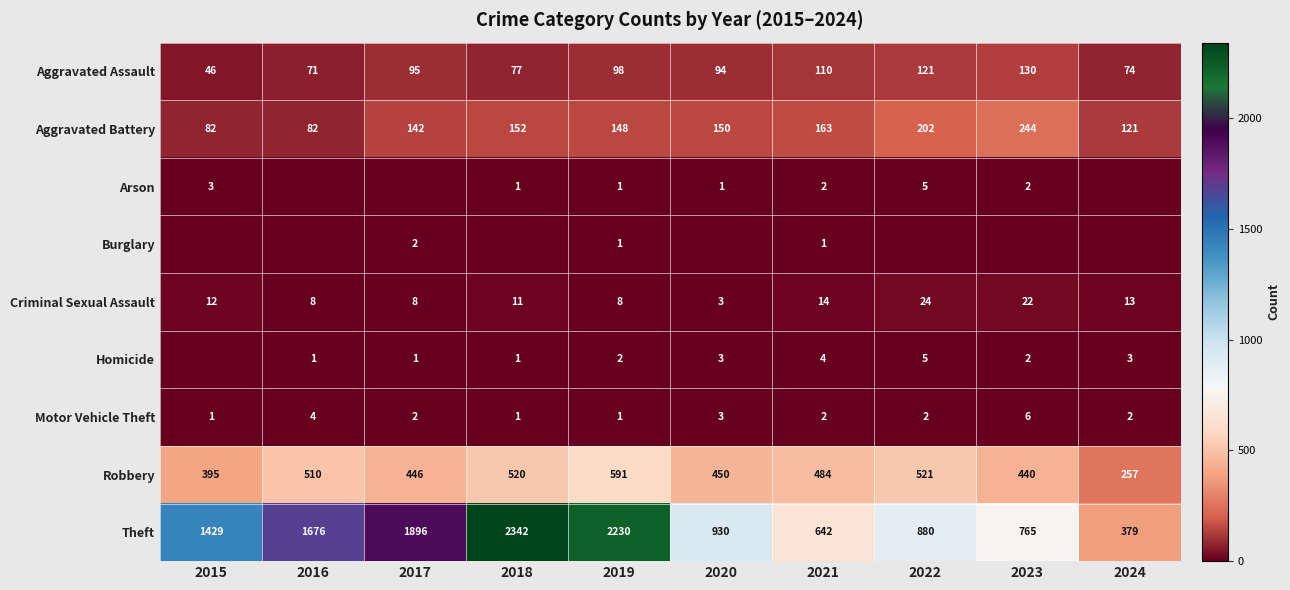

At which label does Aggravated Assault reach its peak?

2023